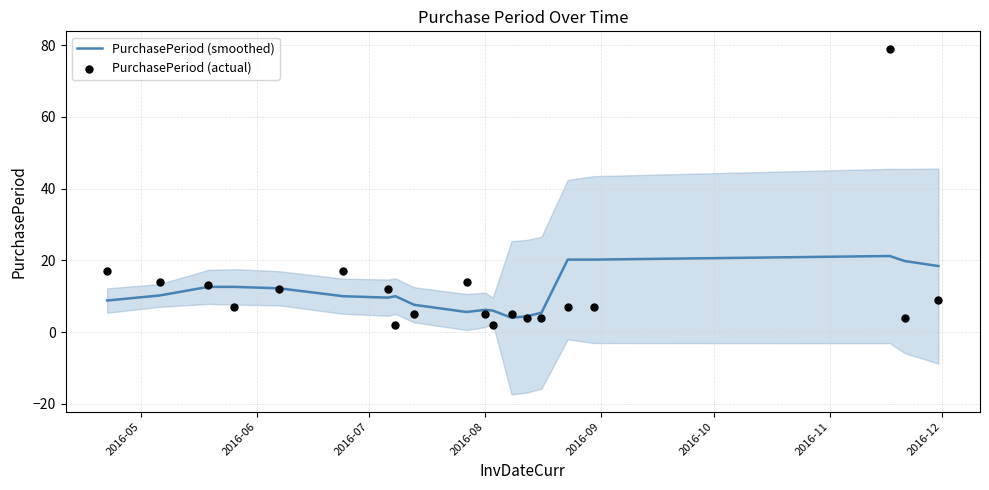

Which series has the largest total across all categories?

PurchasePeriod (actual)